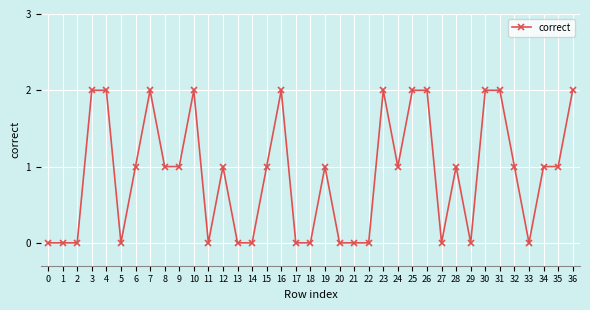

How many categories are shown in the chart?

37